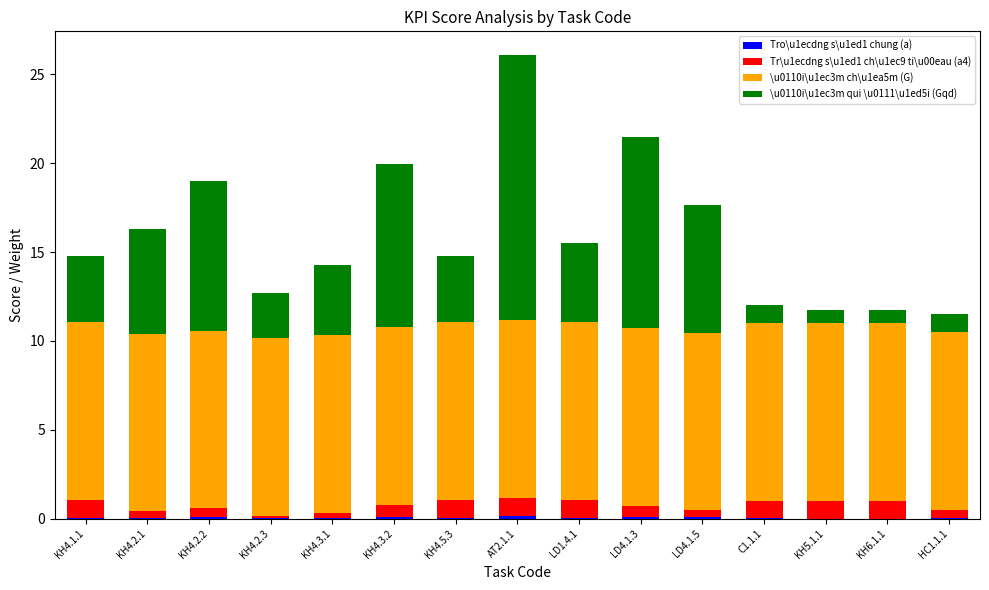

Does the chart contain stacked bars?

Yes